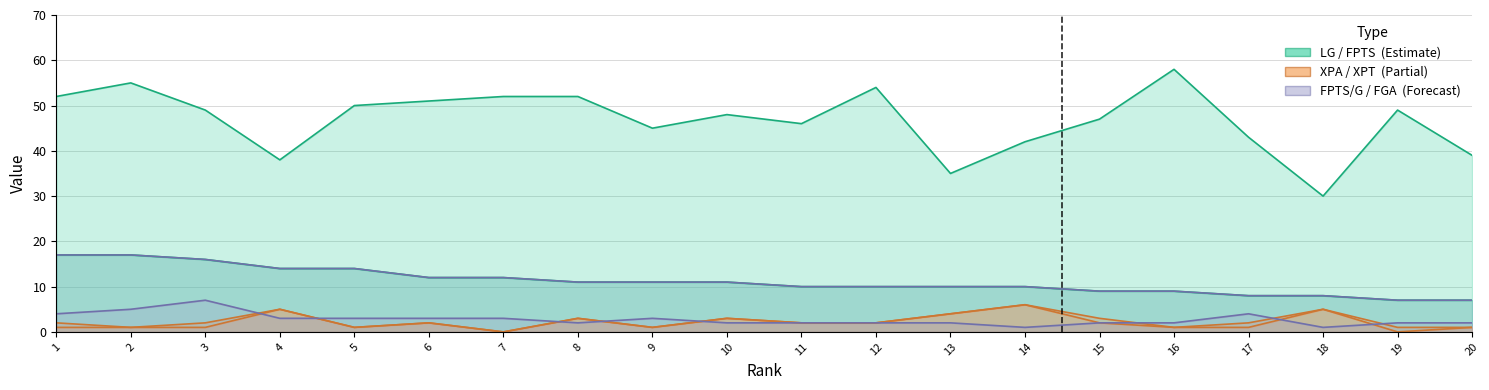

After their last crossing, which series has the higher values: XPT or FGA?

FGA